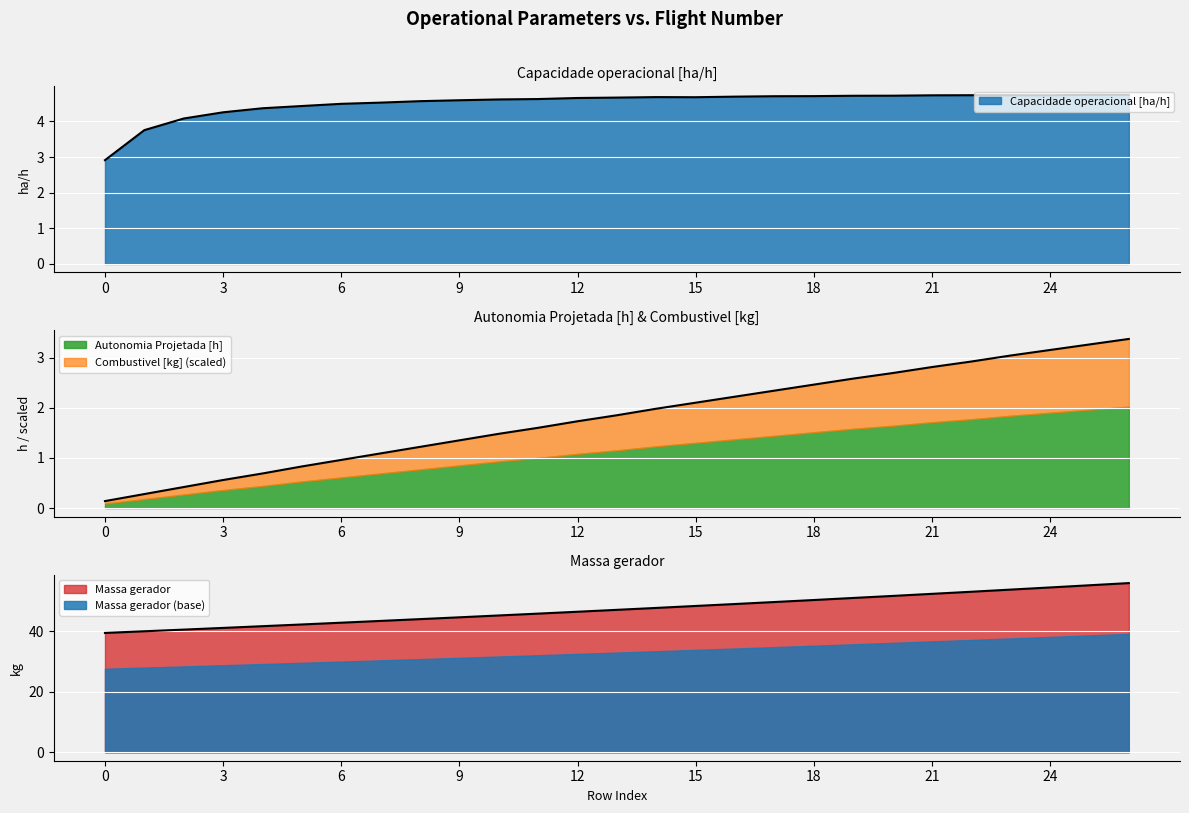

True or false: Capacidade operacional [ha/h] has a value of 1.5 at 2.

False